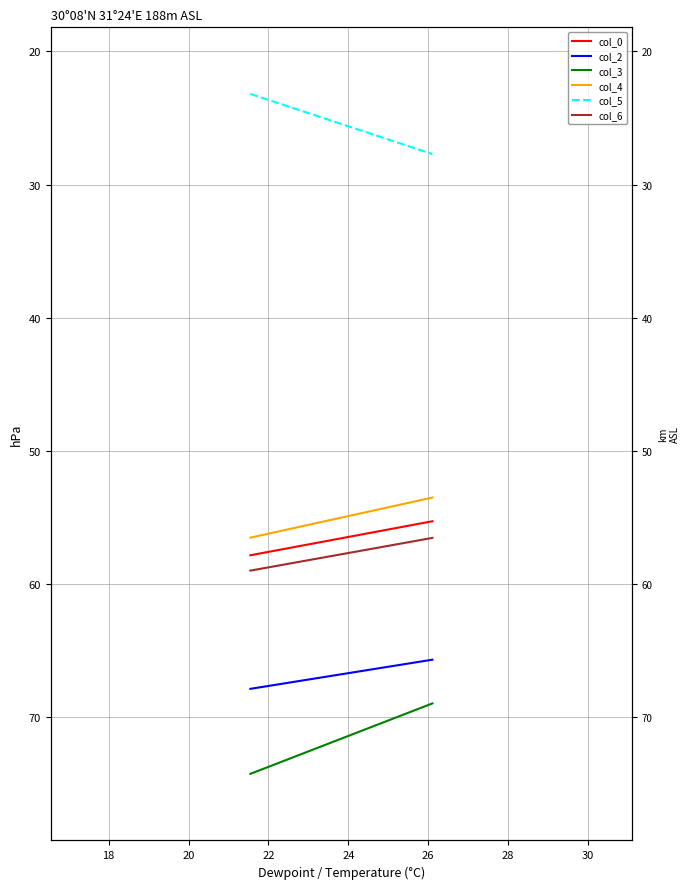

List the series in order of their peak value, lowest first.

col_5, col_4, col_0, col_6, col_2, col_3